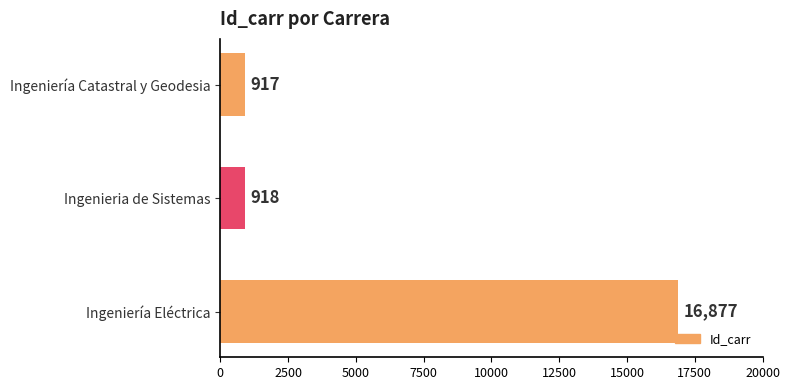

Does the chart contain stacked bars?

No